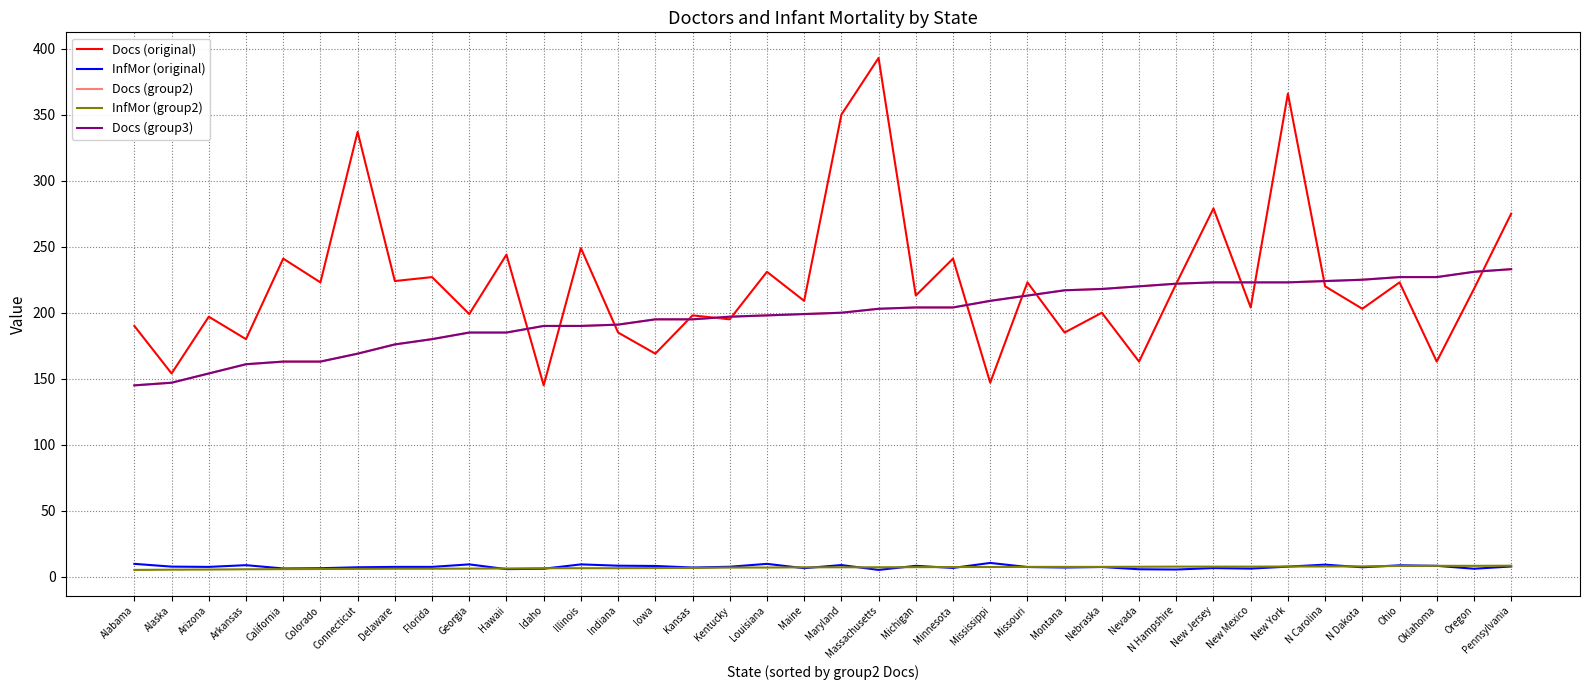

Which series has the largest total across all categories?

Docs (original)